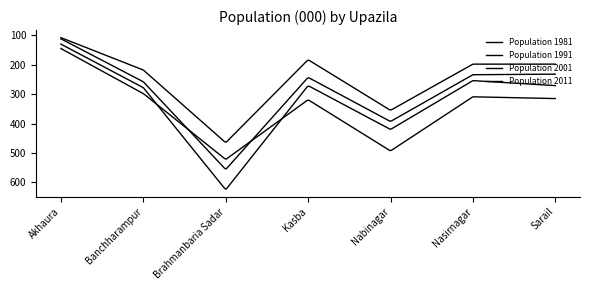

Is this an area chart (filled region under the line)?

No